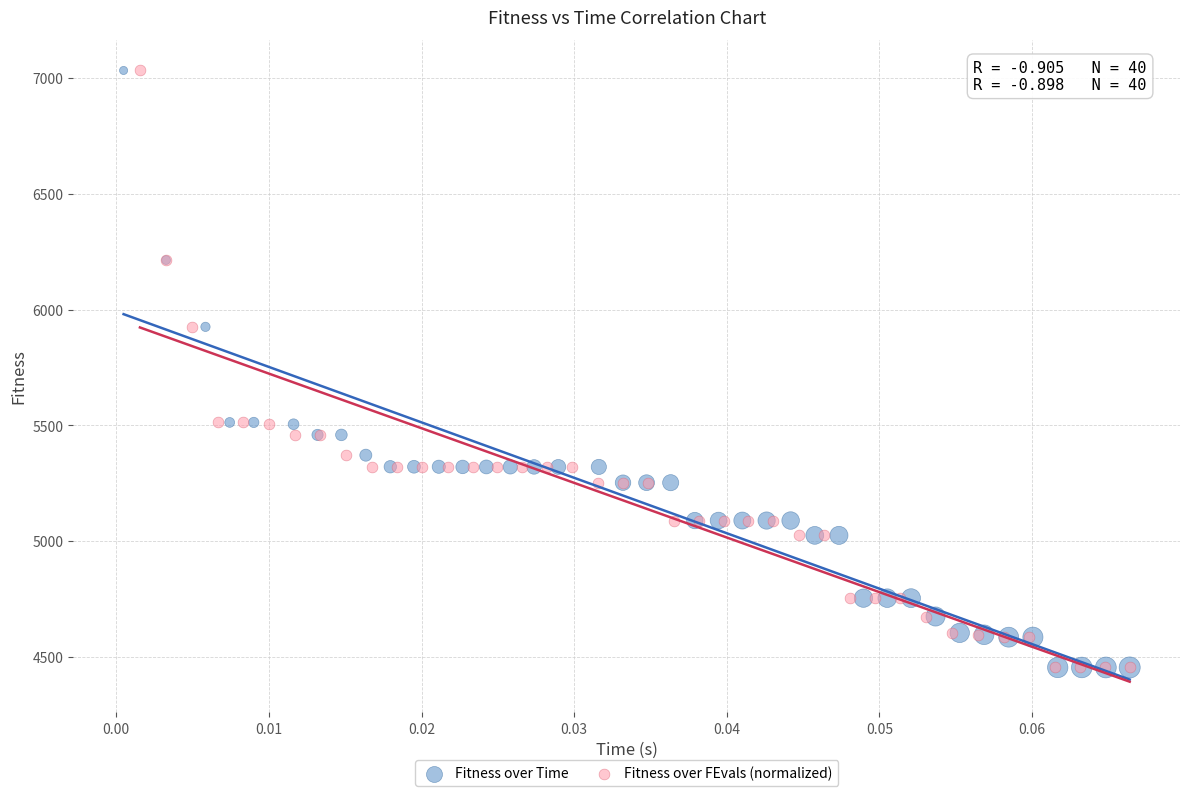

What are all the series names shown in the legend?

Fitness over Time, Fitness over FEvals (normalized)